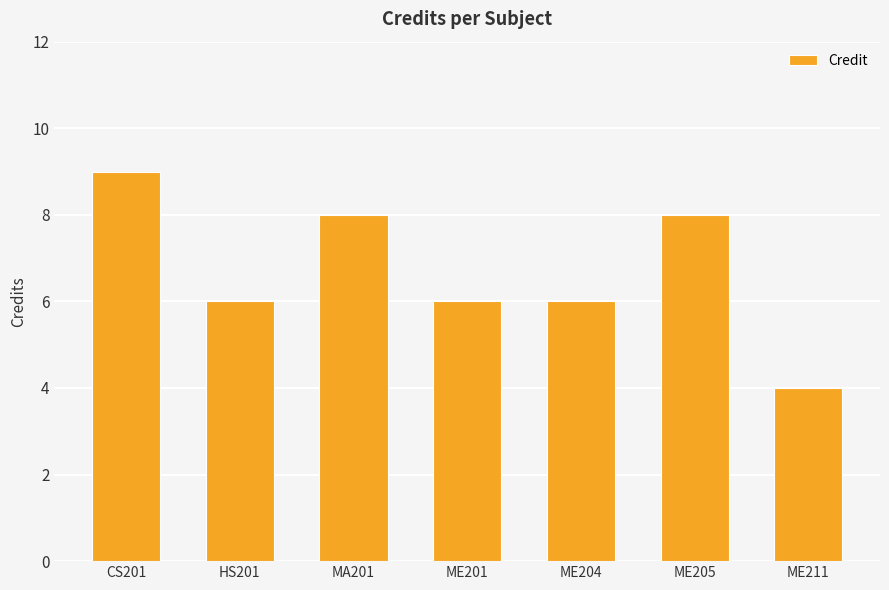

How many data points does each series have?

7